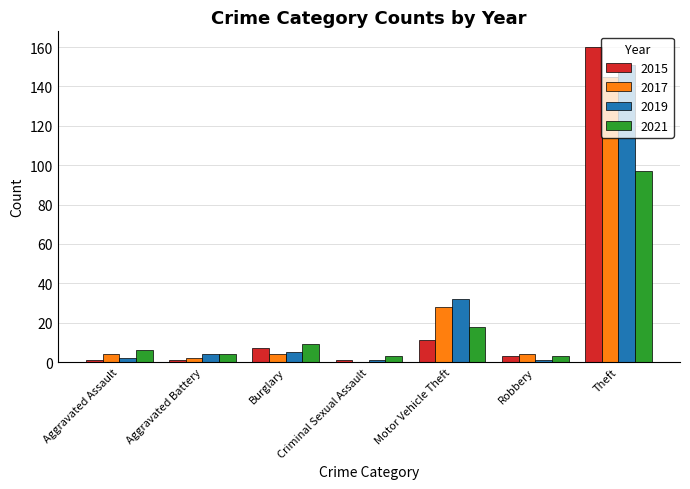

What is the spread (max minus min) of values at Burglary?

5